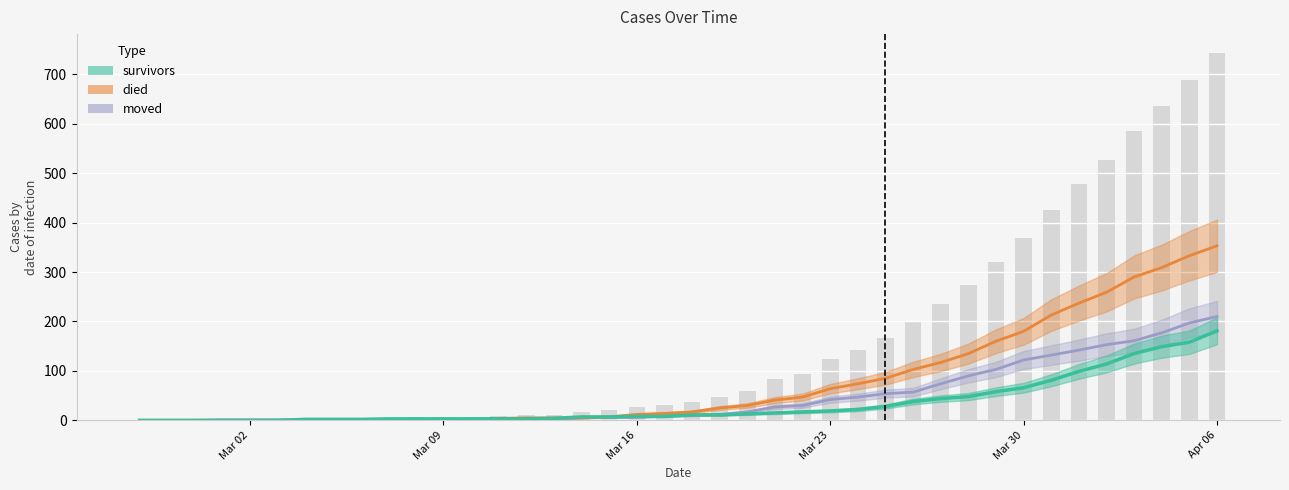

Where does the died series first go above 17?

2020-03-19